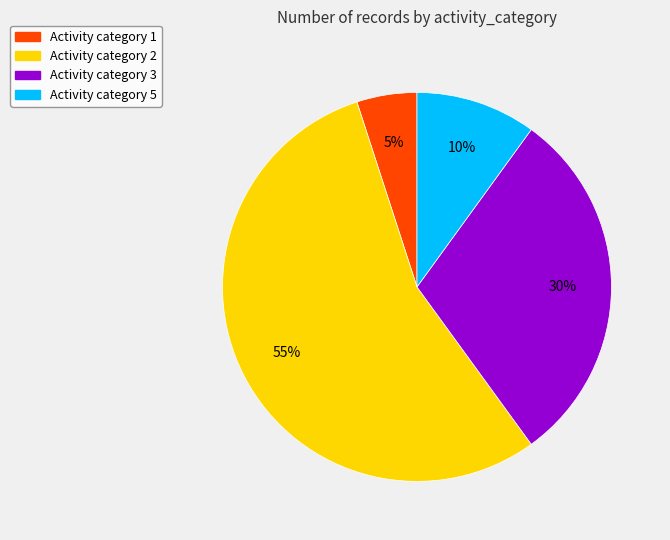

To the nearest percent, what is the average slice percentage?

25%